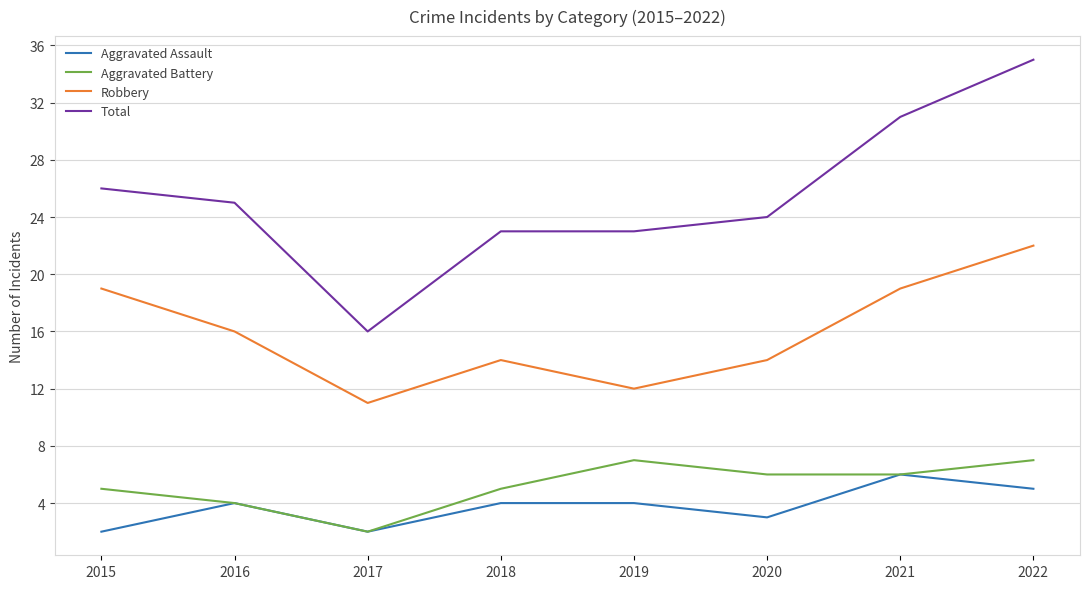

Which series has the widest spread of values?

Total